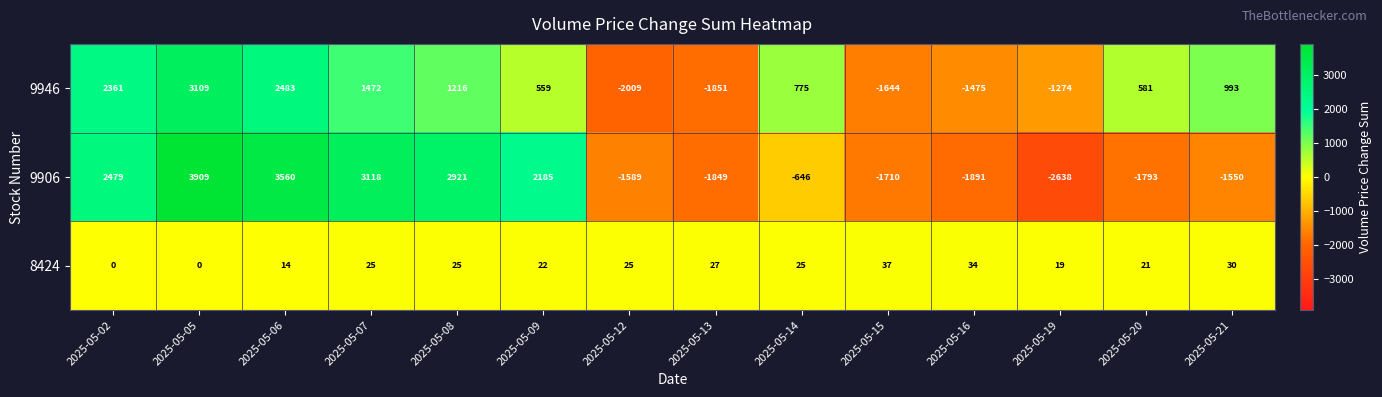

What is the total value across all series at 2025-05-14?

154